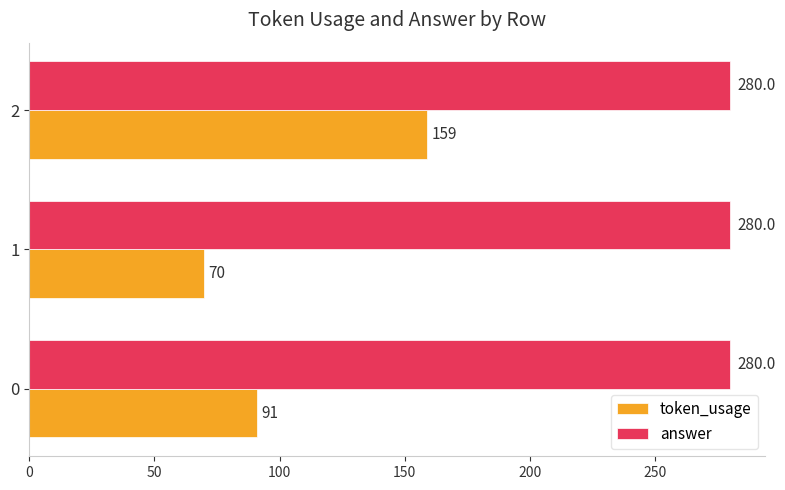

What is the spread (max minus min) of values at 2?

121